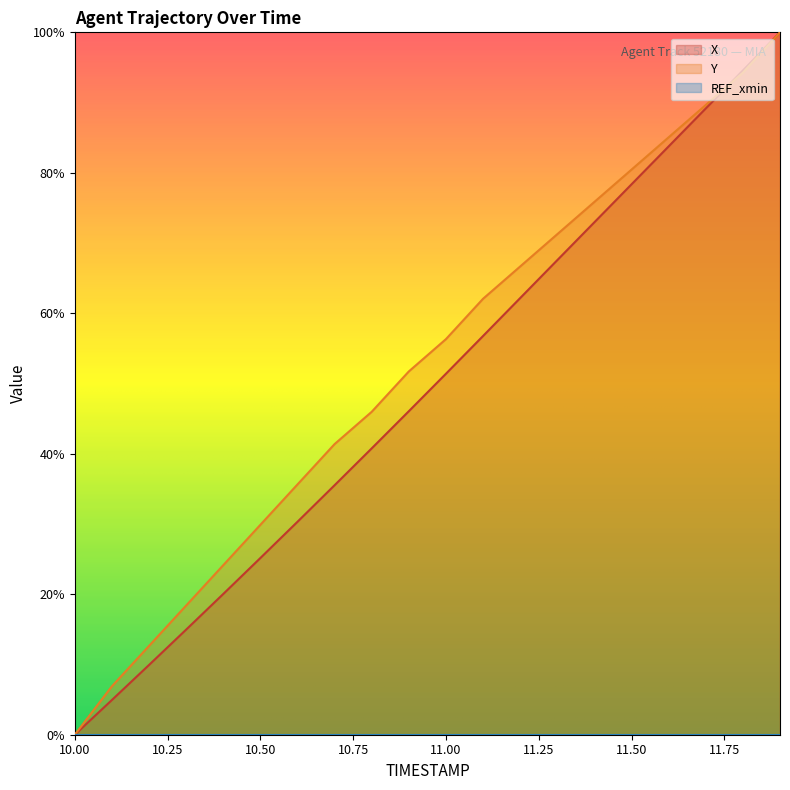

Between which two adjacent categories do X and Y first intersect?

11.7 and 11.8